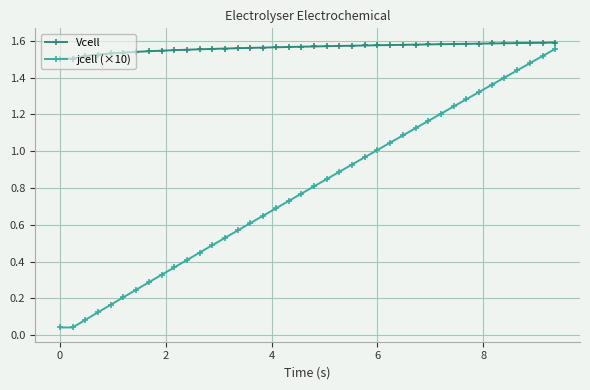

Rank the series by their maximum value, from highest to lowest.

Vcell, jcell (×10)